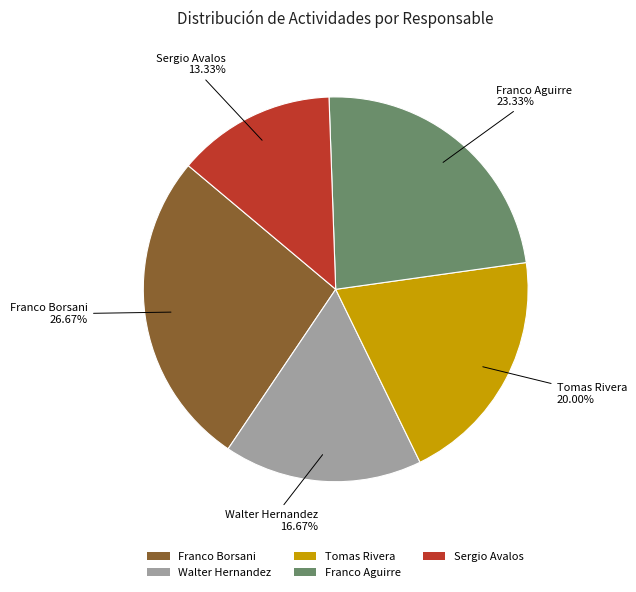

To the nearest percent, what percentage of the pie is Franco Borsani?

27%